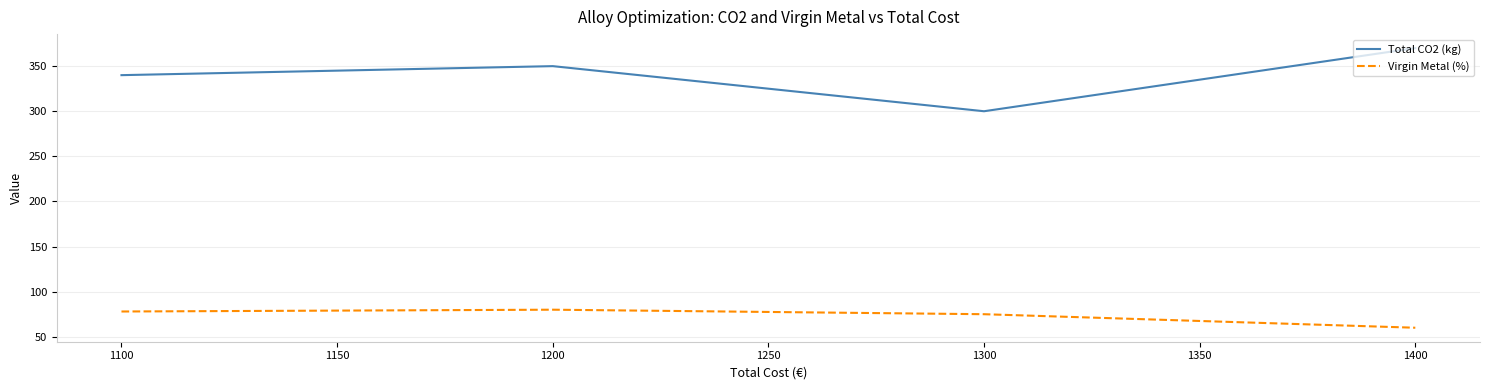

What is the difference between the maximum and second lowest values in the Virgin Metal (%) series?

5